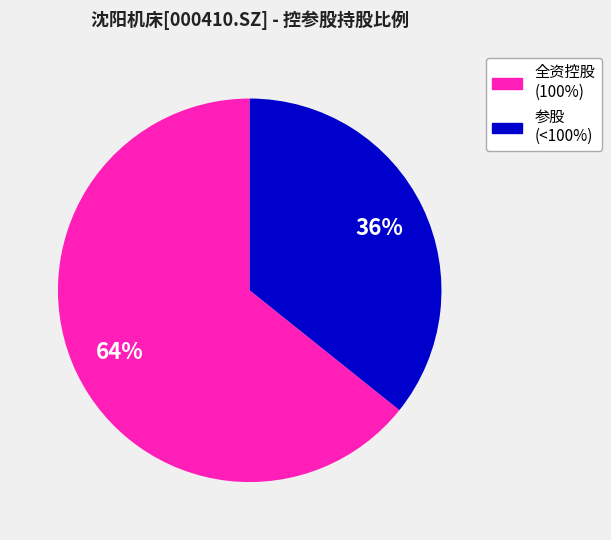

What is the smallest slice in the pie chart?

参股 (<100%)